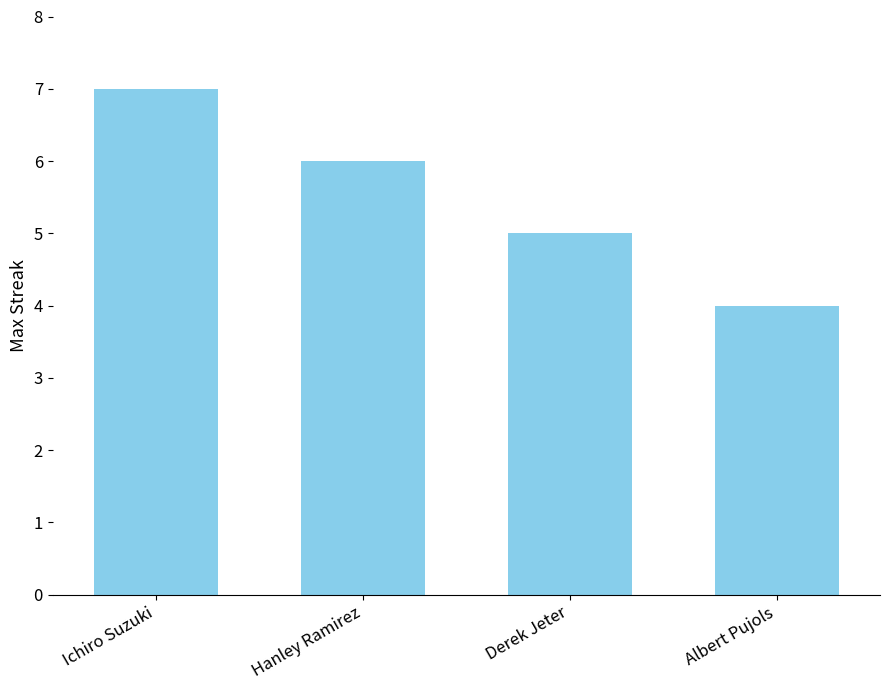

Rank the categories by value from highest to lowest.

Ichiro Suzuki, Hanley Ramirez, Derek Jeter, Albert Pujols